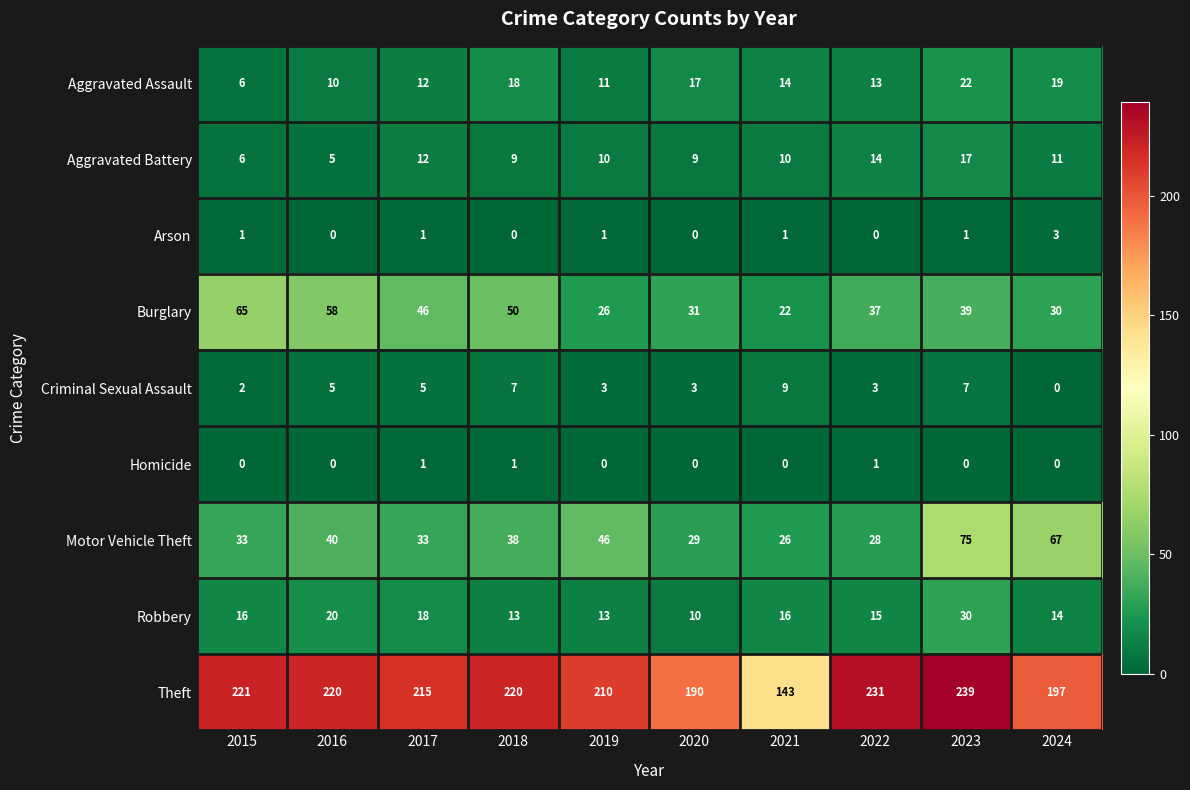

True or false: Burglary has a value of 26 at 2019.

True